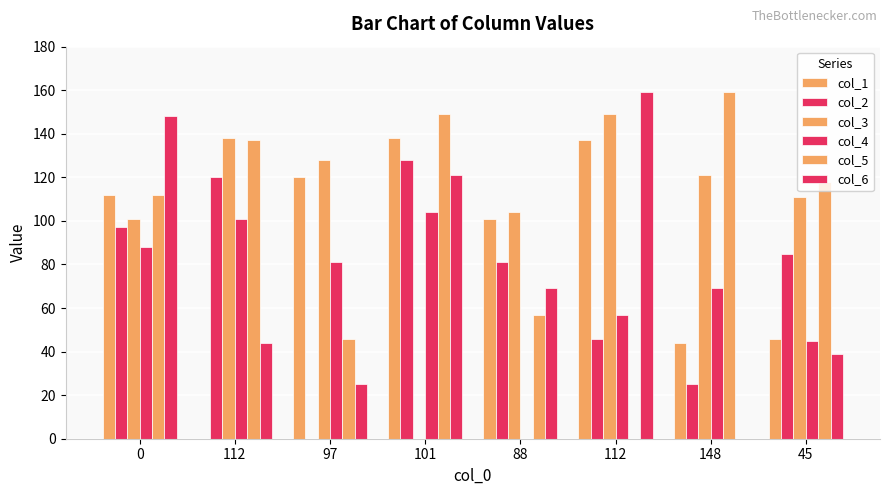

How many series are shown in this chart?

6